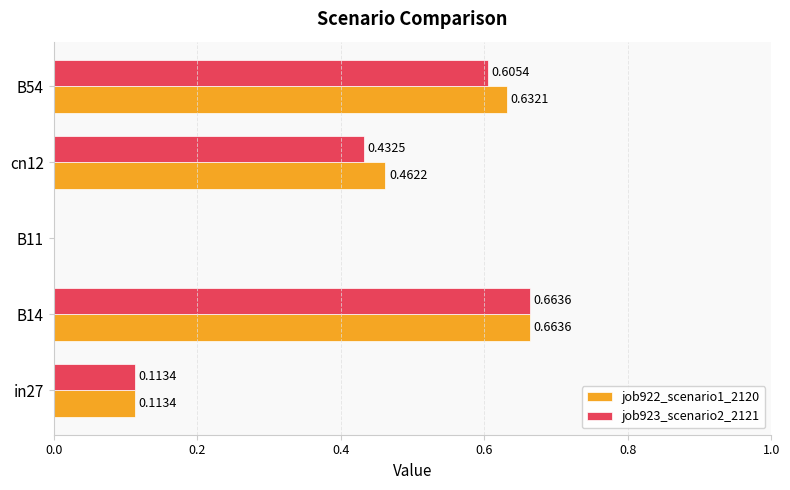

What is the total value across all series at B14?

1.3